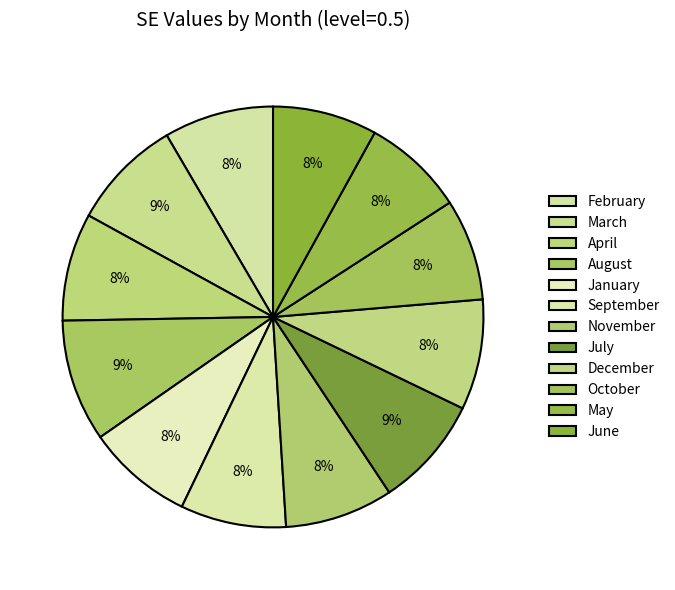

Does March represent more than half of the total?

No